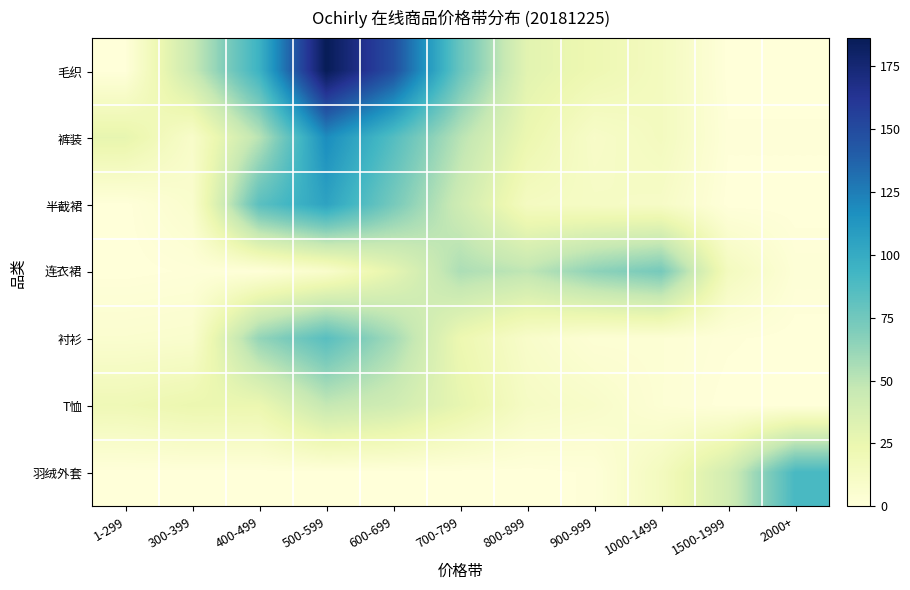

At which category does the chart reach its minimum across all series?

1-299